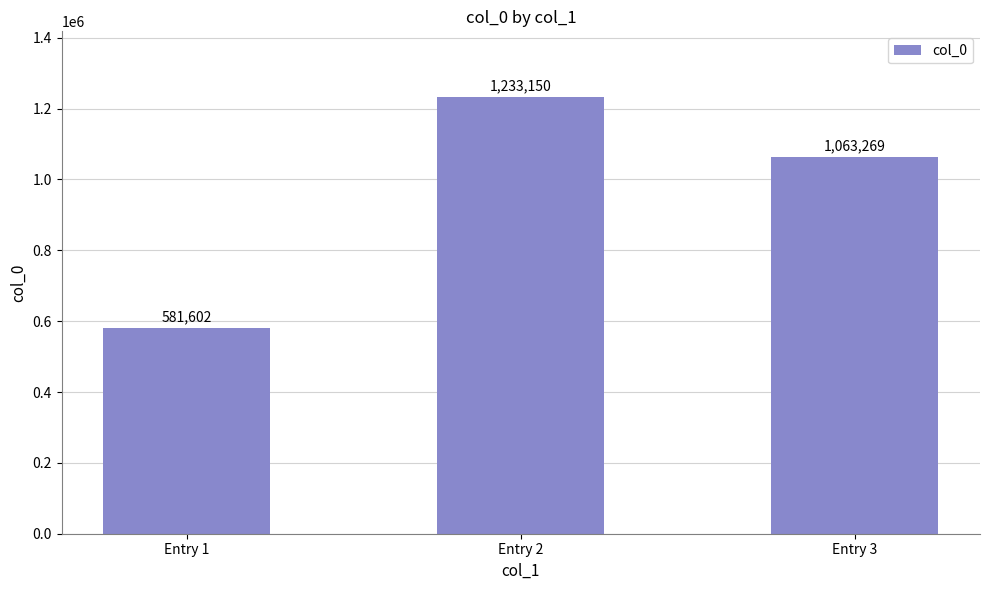

Reading left to right, extract all data points from this chart.

581602	1233150	1063269